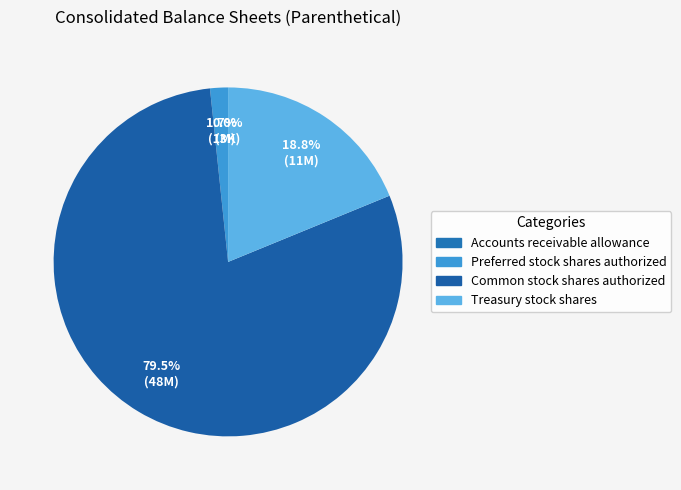

What is the change in value from Common stock shares authorized to Treasury stock shares?

-36766236